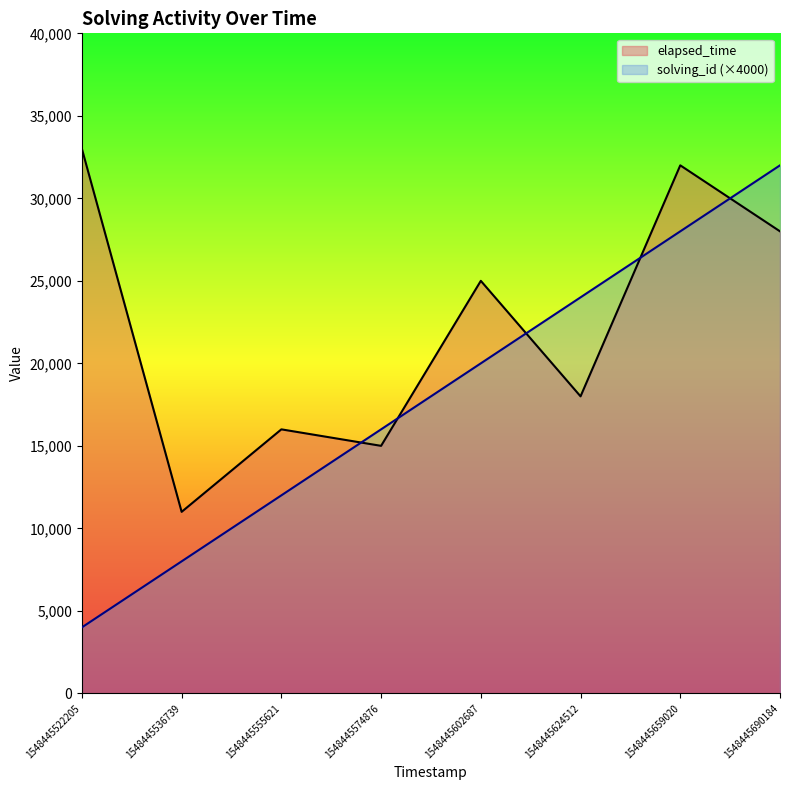

How many lines are shown in the chart?

2